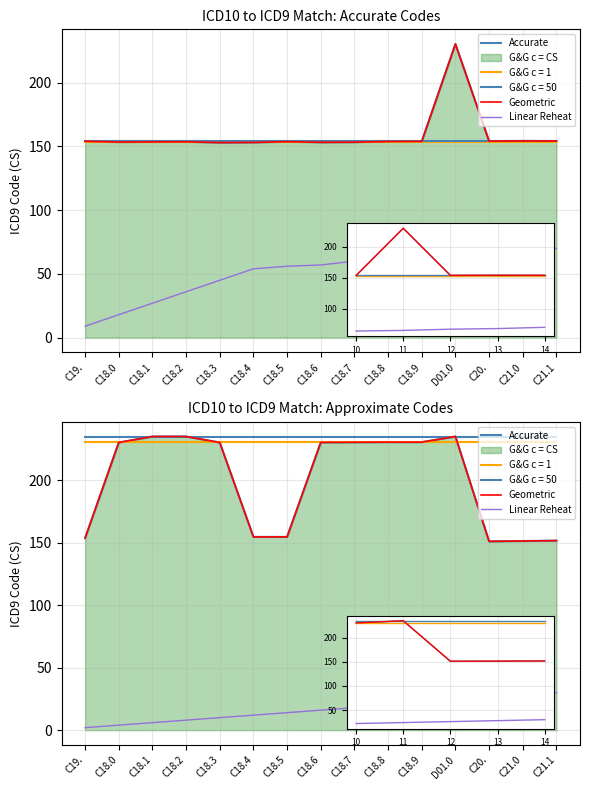

Which category has the lowest value in the Geometric series?

C20.